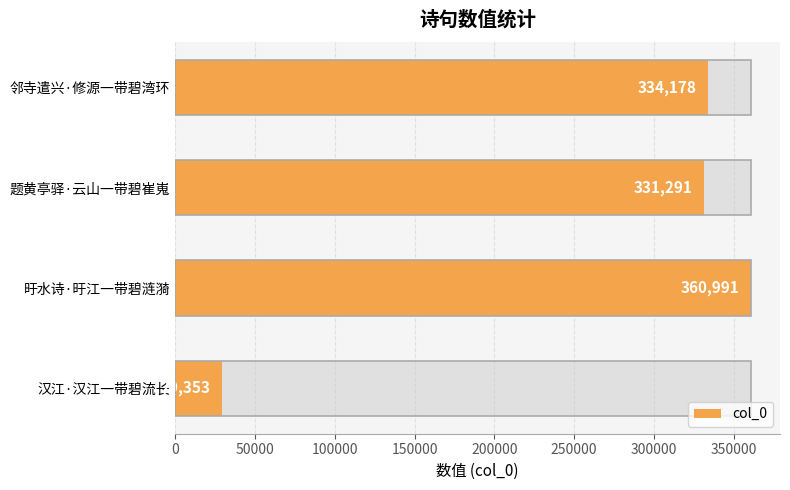

Which has a higher value, 汉江·汉江一带碧流长 or 题黄亭驿·云山一带碧崔嵬?

题黄亭驿·云山一带碧崔嵬